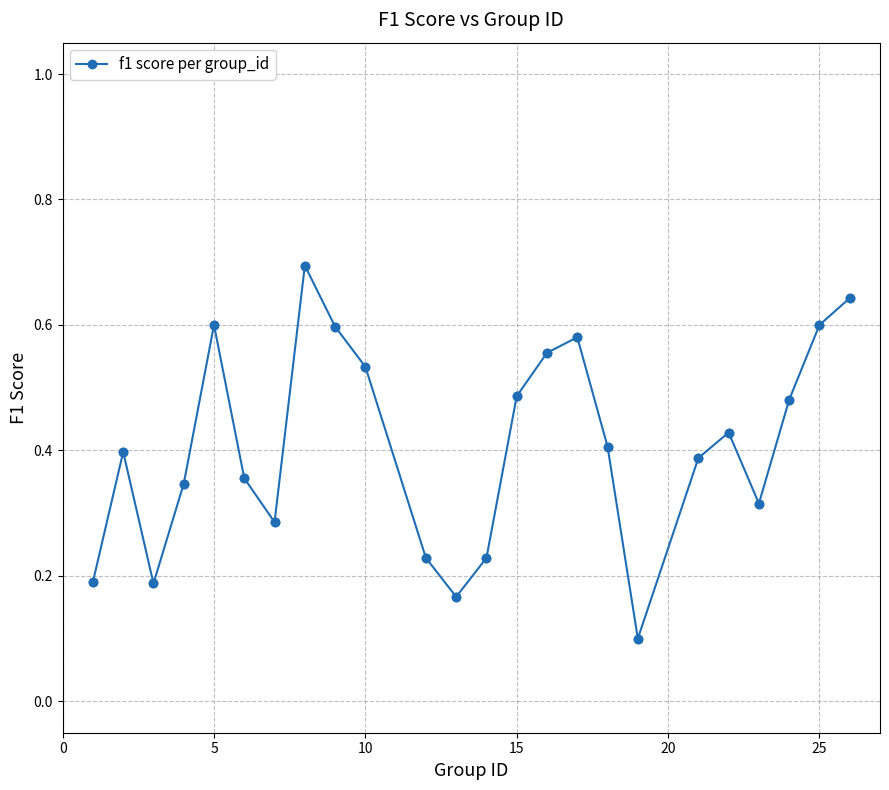

How many points are higher than both their immediate neighbors (excluding endpoints)?

5